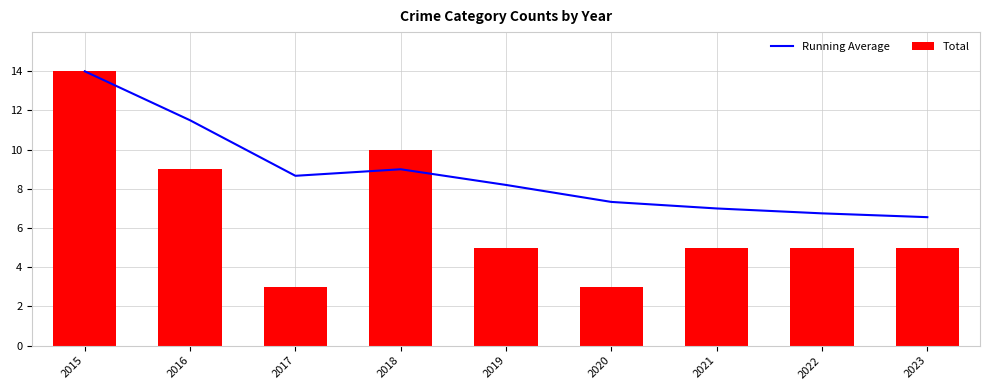

At which label is Running Average closest to 10?

2018